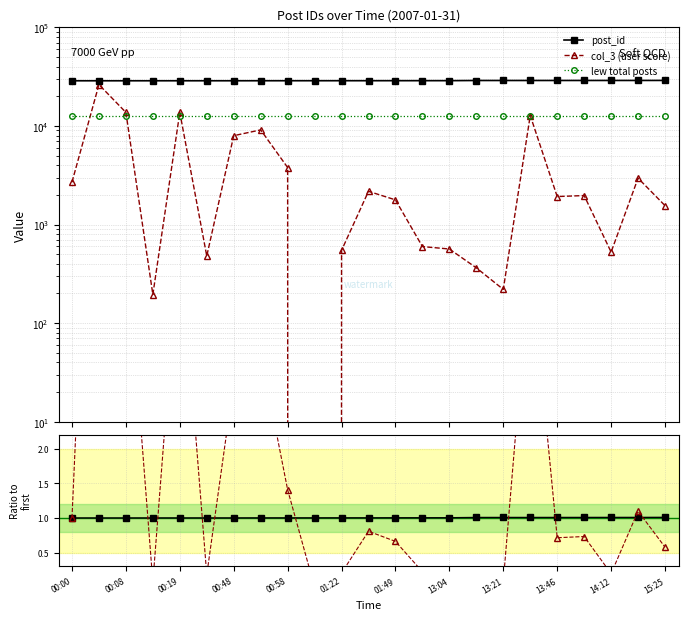

Between 01:22 and 13:04, which series saw the biggest shift?

col_3 (user score)